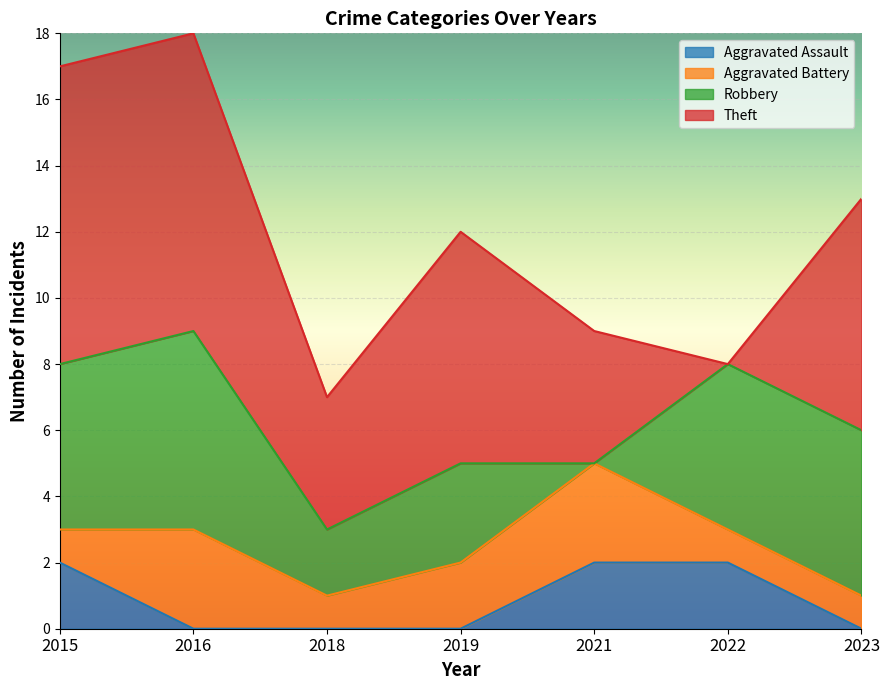

How many values in the Robbery series exceed 5?

1